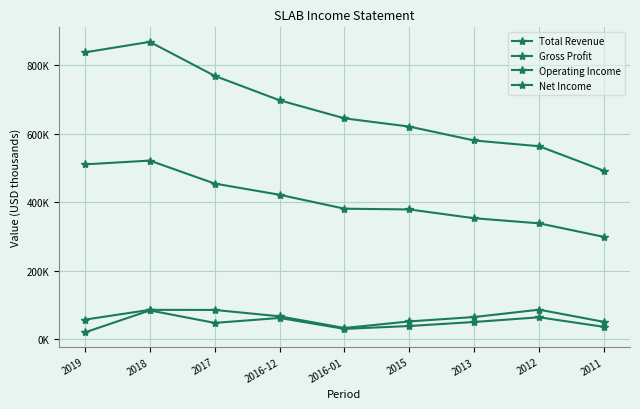

What is the average value of the Net Income series?

47544